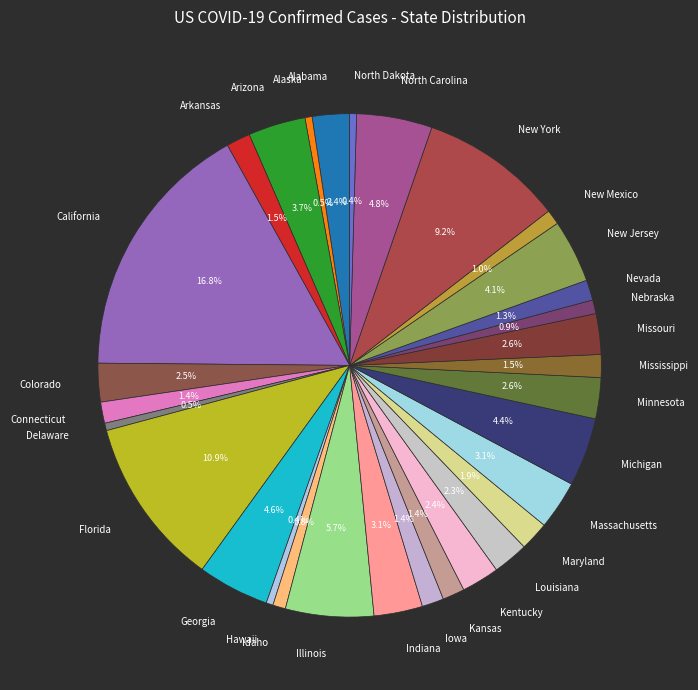

Count the number of slices in the pie.

31